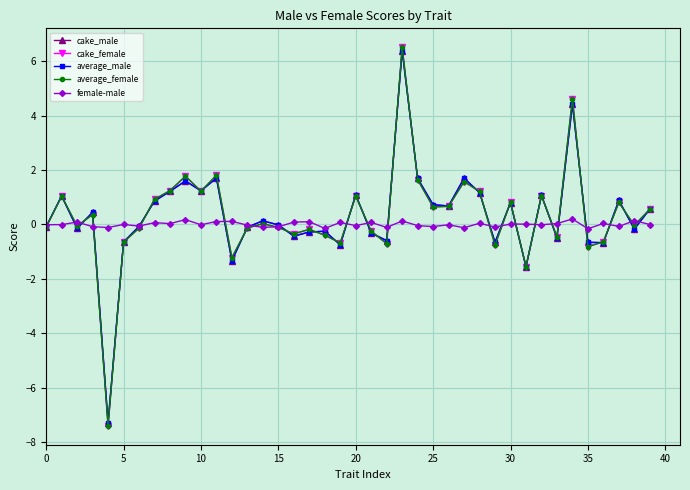

True or false: cake_male has more than 1 interior local peaks.

True